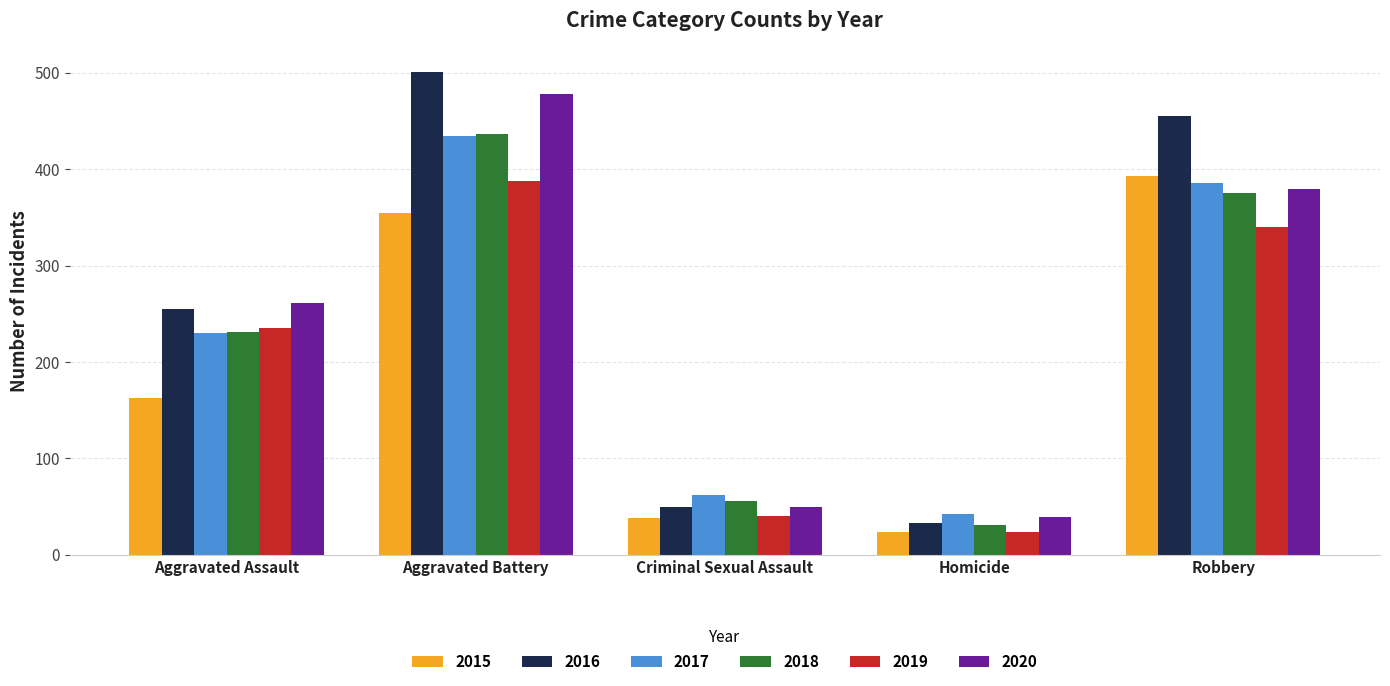

What is the maximum value for 2015?

393